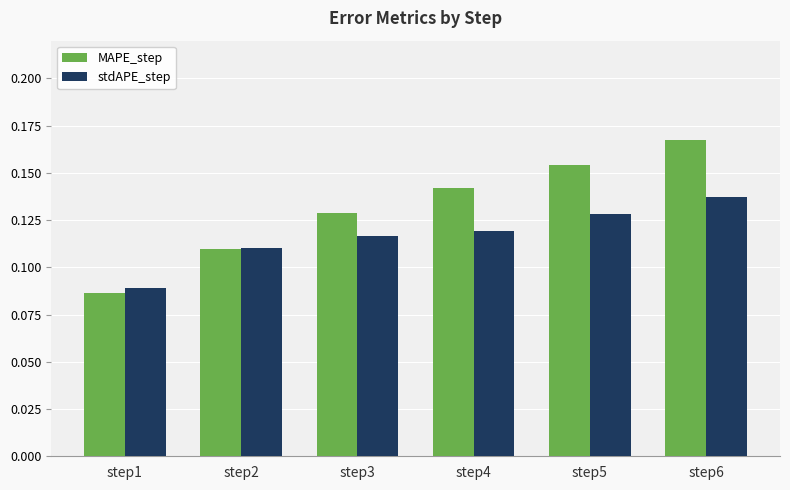

List the series in order of their peak value, highest first.

MAPE_step, stdAPE_step